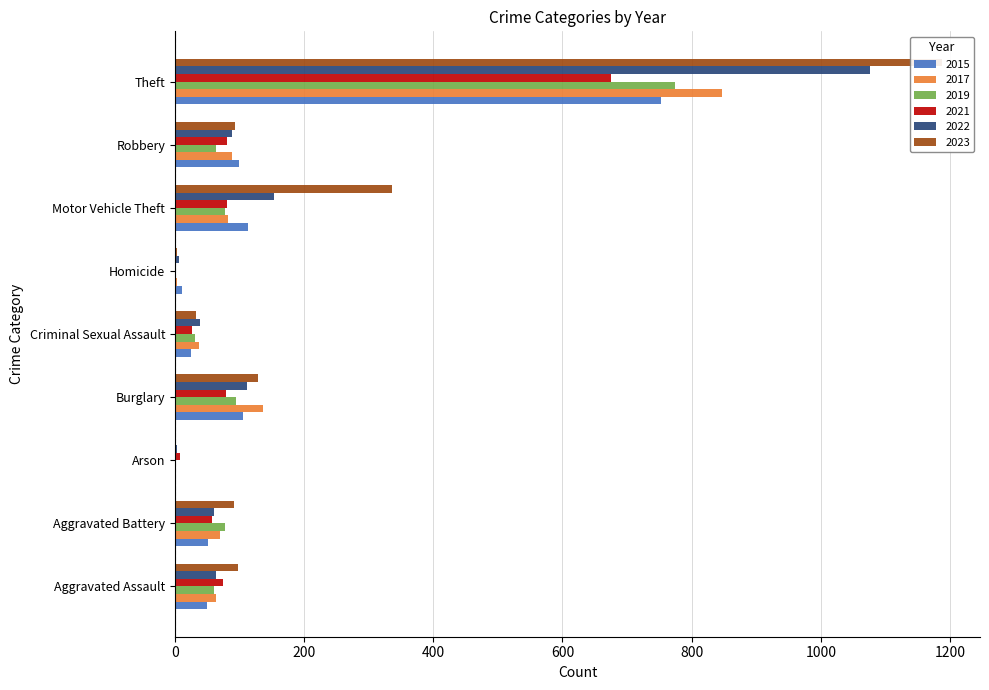

How many categories are shown in the chart?

9